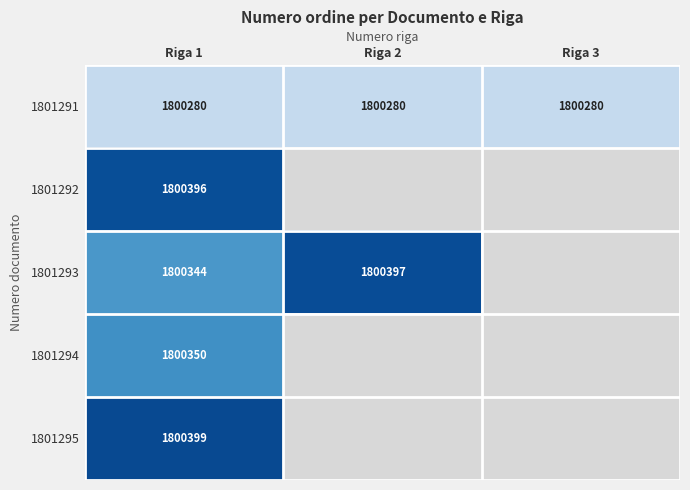

Rank the categories by 3 value from lowest to highest.

1801292, 1801293, 1801294, 1801295, 1801291